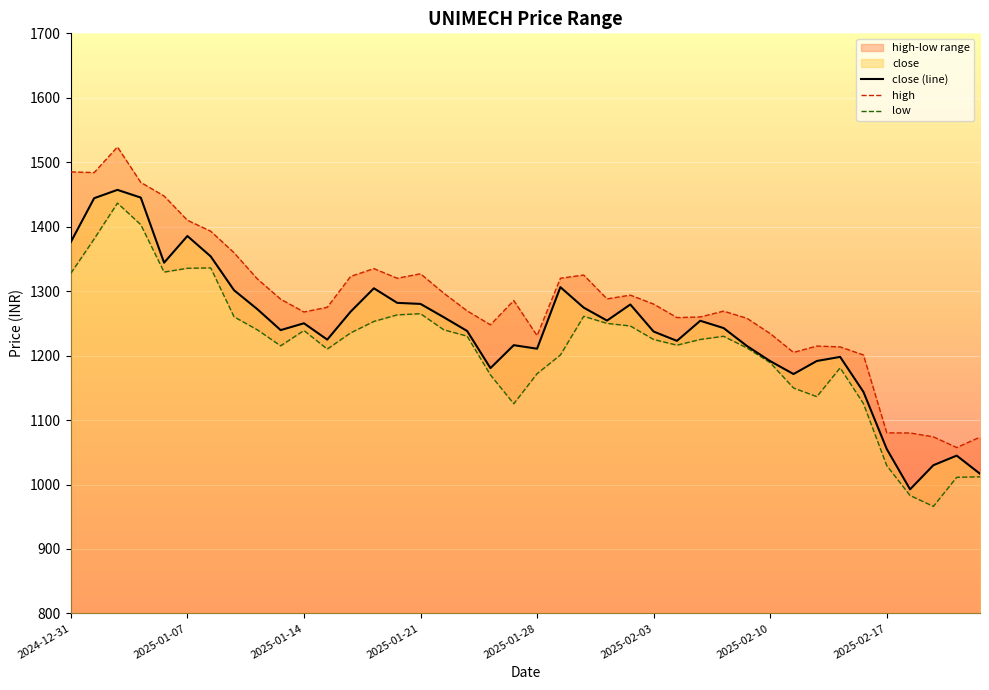

True or false: high has more than 2 points higher than both neighbors.

True